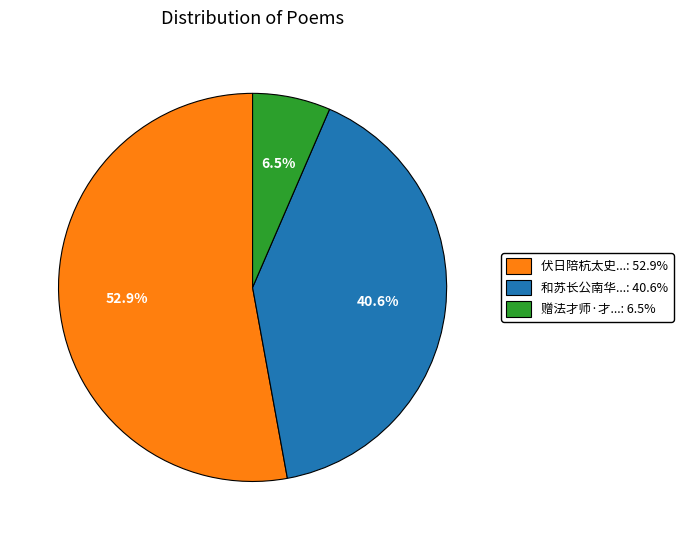

Does any single category account for the majority?

Yes